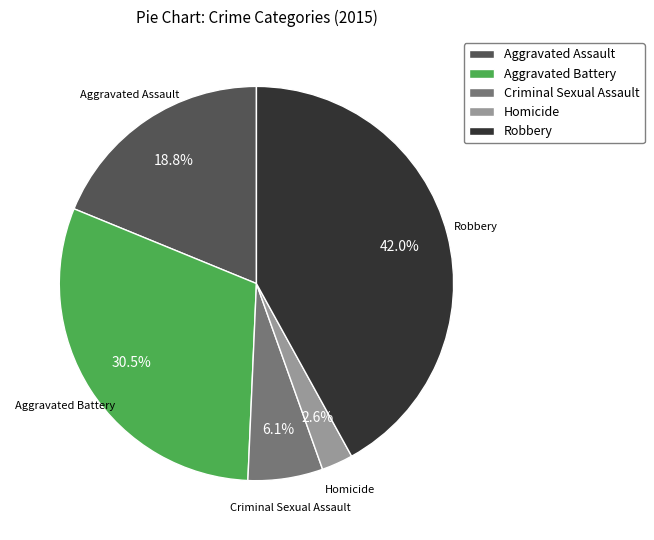

What percentage is NOT represented by Aggravated Battery?

69.5%